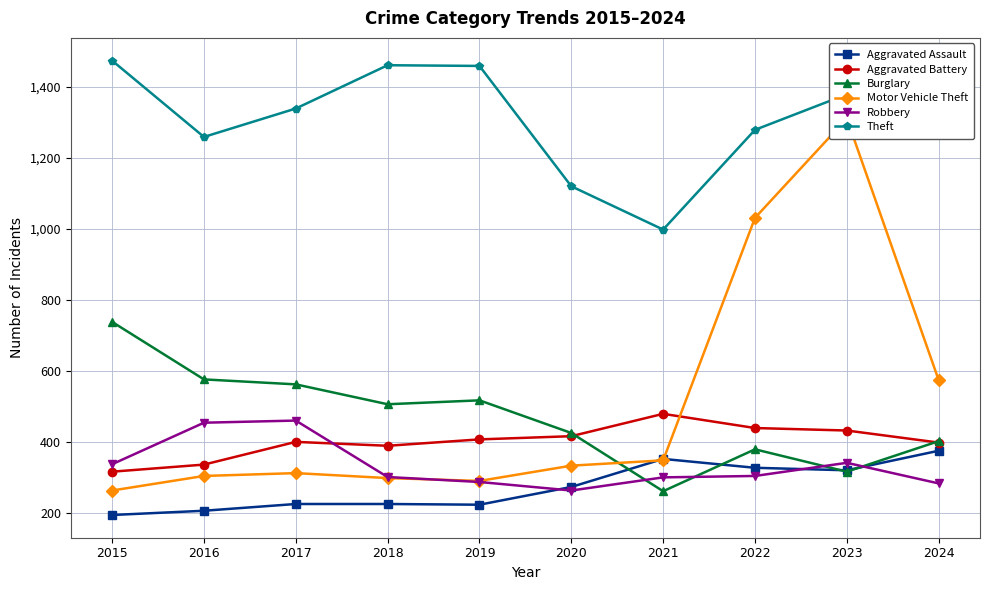

Between which two adjacent categories do Motor Vehicle Theft and Robbery first intersect?

2018 and 2019